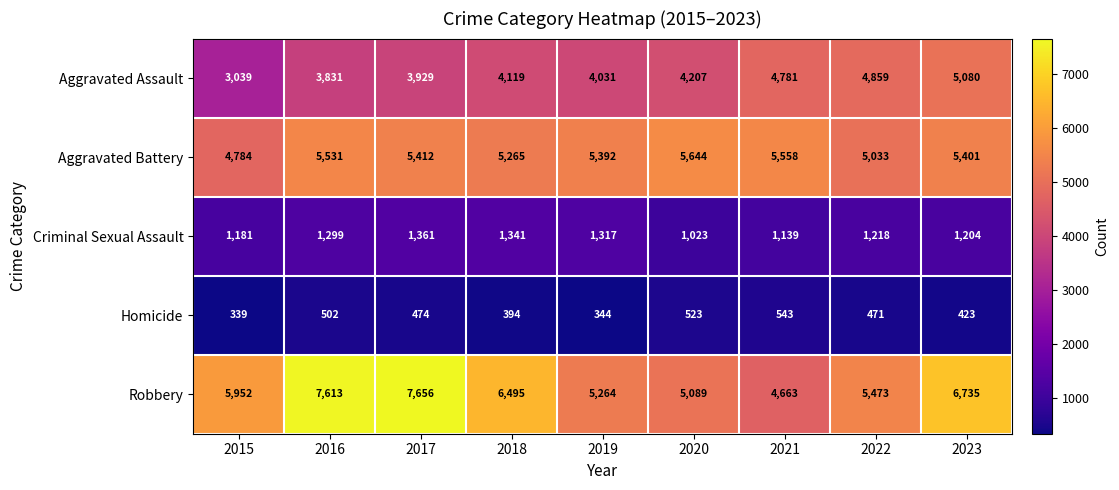

At which label does Homicide first exceed 471?

2016